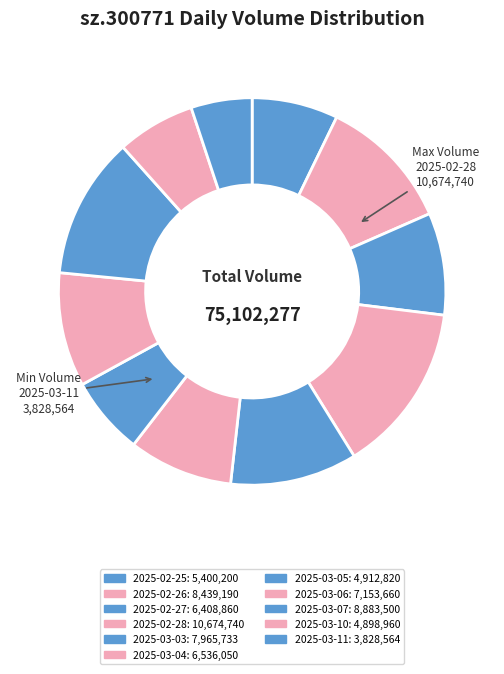

Which slice is the largest?

2025-02-28